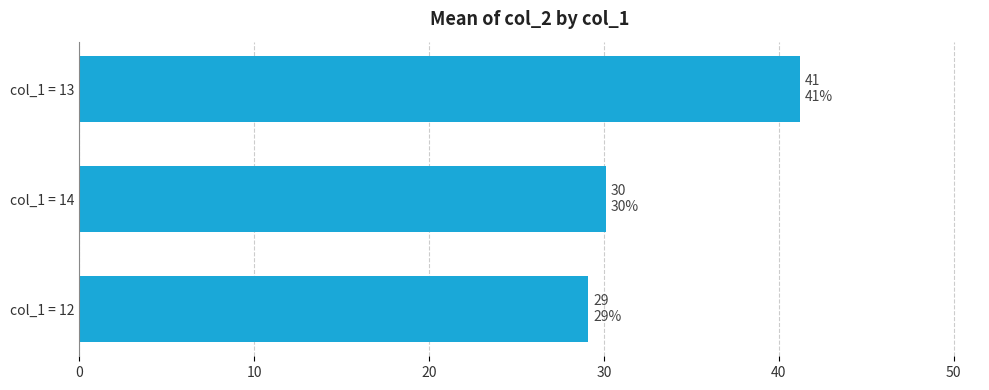

Is it true that the value at col_1 = 14 is 44.1?

False